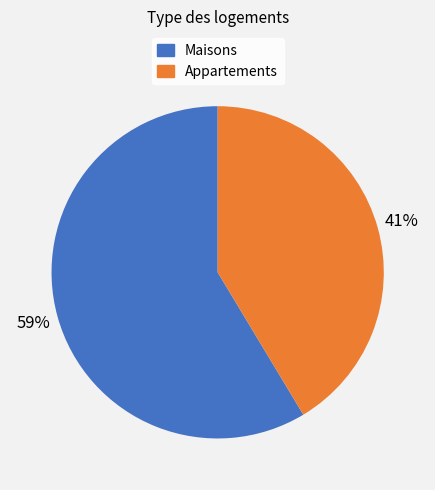

How many segments does this pie chart have?

2